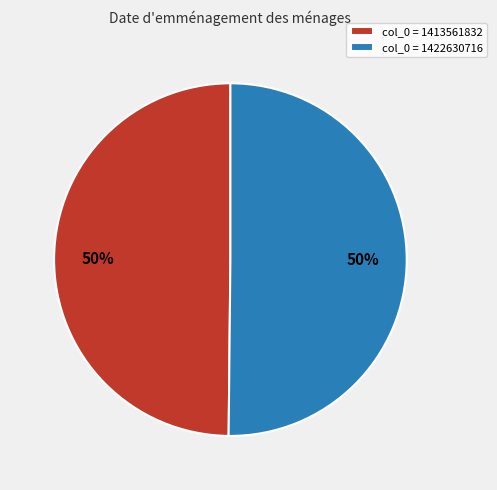

True or false: col_0 = 1422630716 accounts for 50% of the total.

True